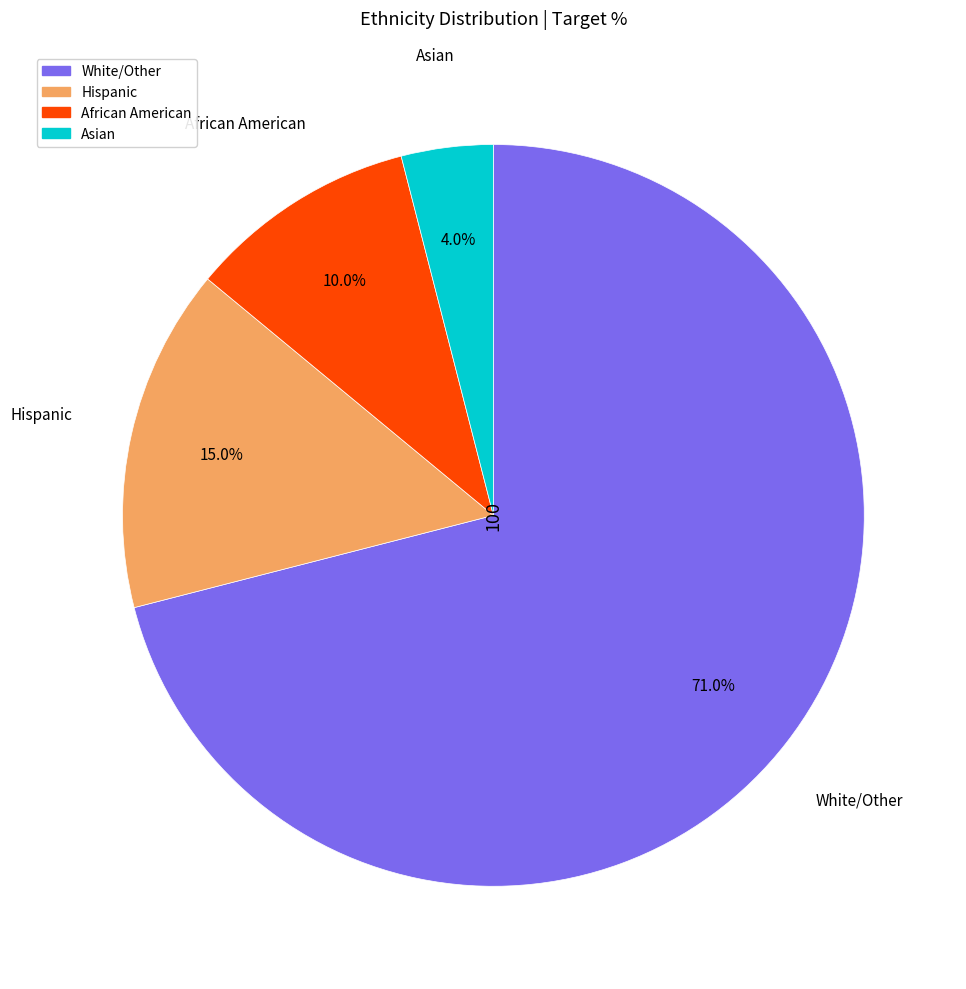

To the nearest percent, what is the average slice percentage?

25%